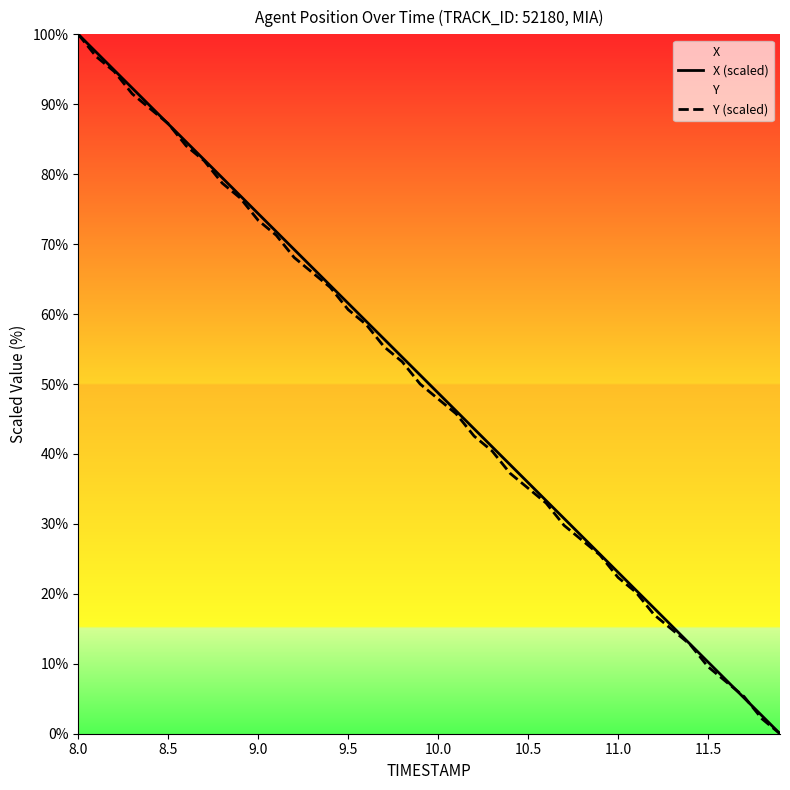

What is the maximum value for X (scaled)?

100.0